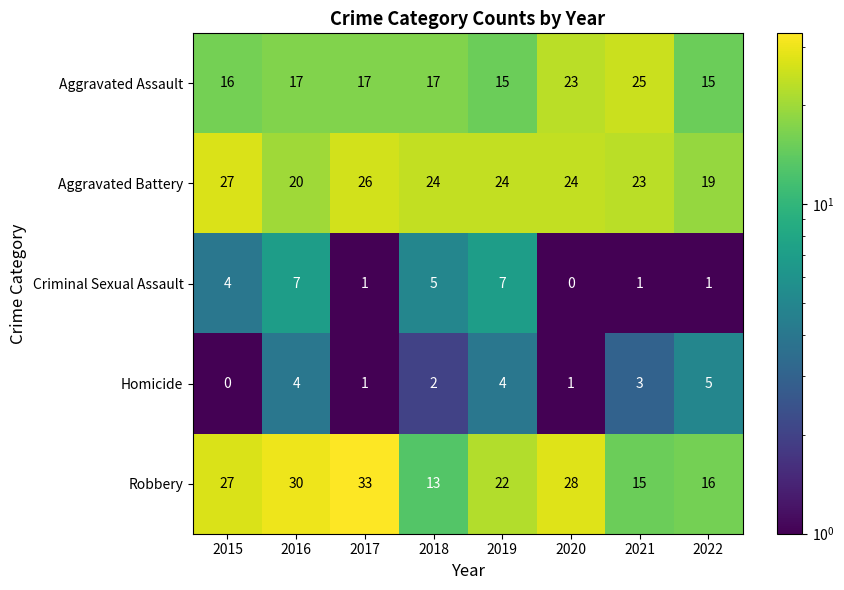

What value does the Aggravated Assault series have at 2020, to the nearest 10?

20